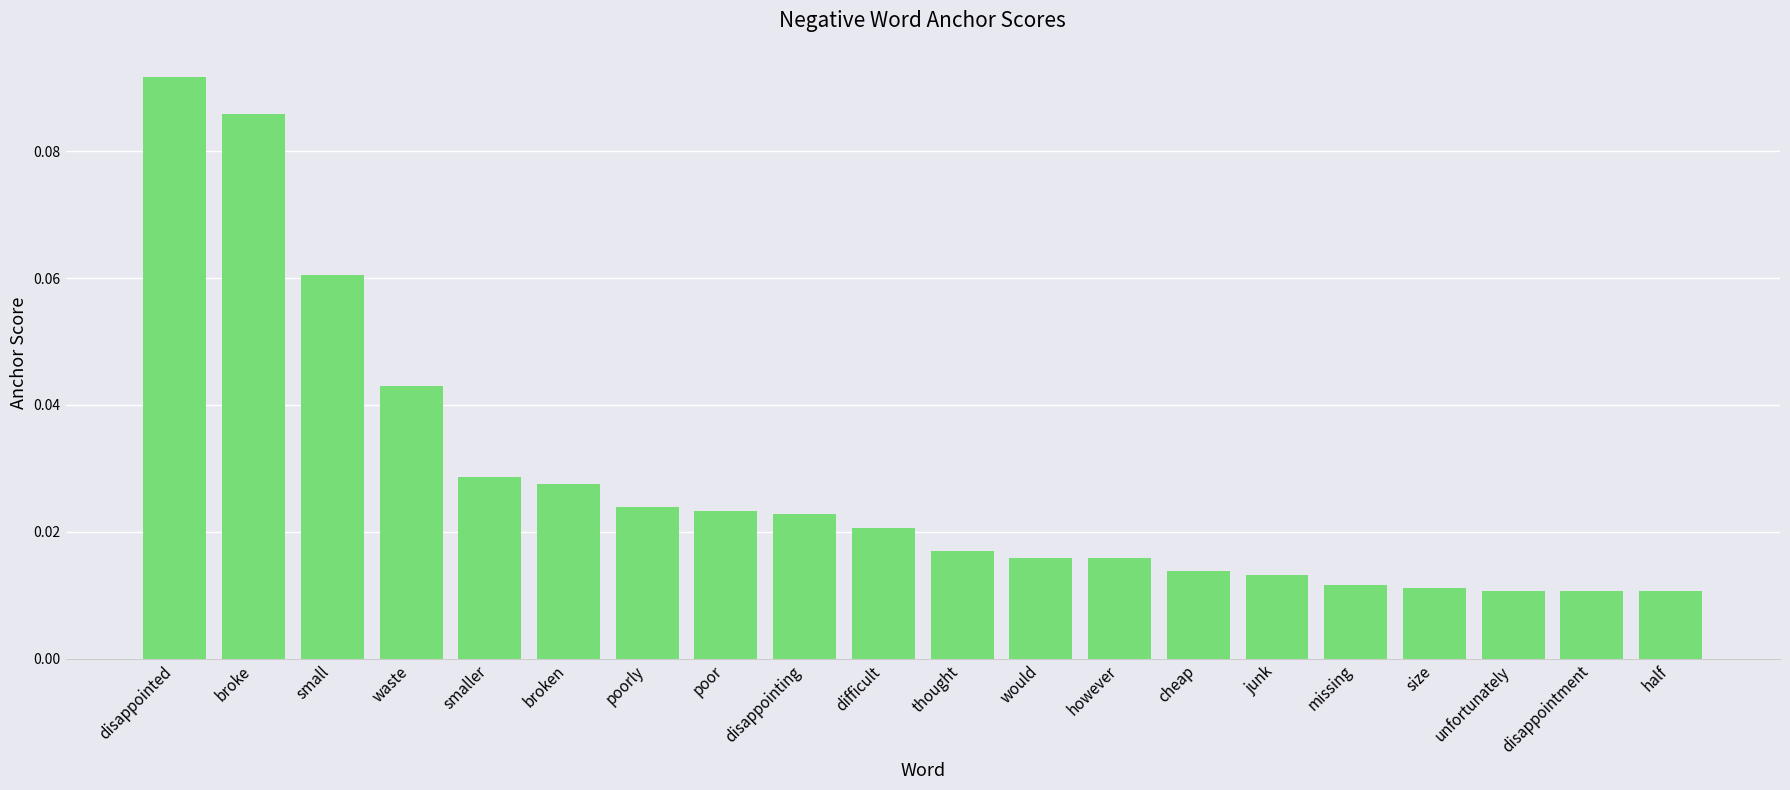

What is the label of the 10th bar from the left?

difficult